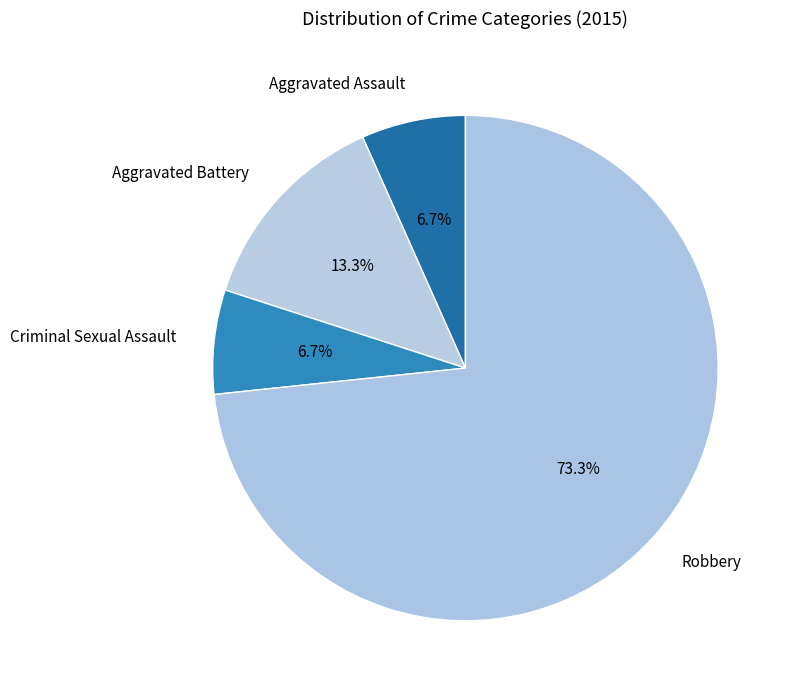

What portion of the pie excludes Robbery?

26.7%